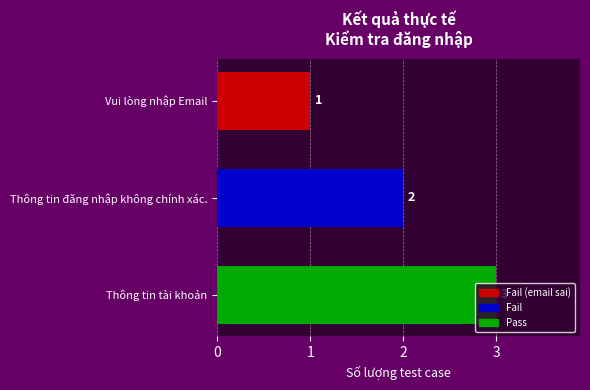

Count the number of data series in this chart.

1